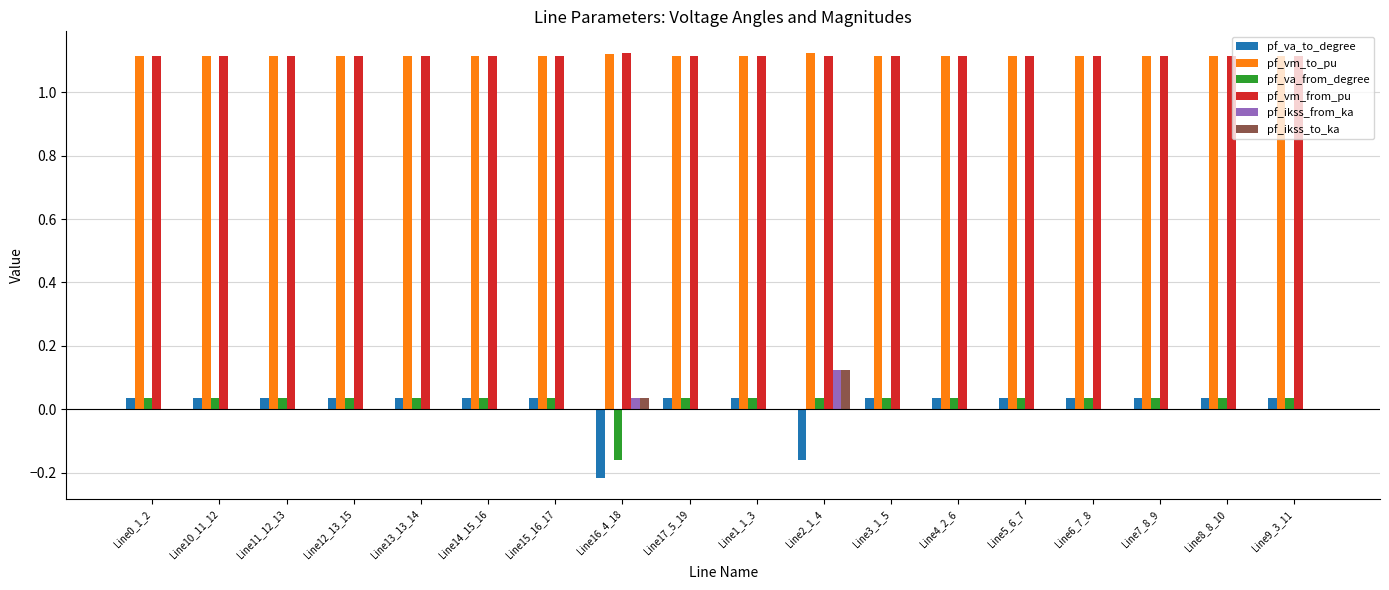

The pf_va_to_degree series shows 0.0 at Line10_11_12. True or false?

True